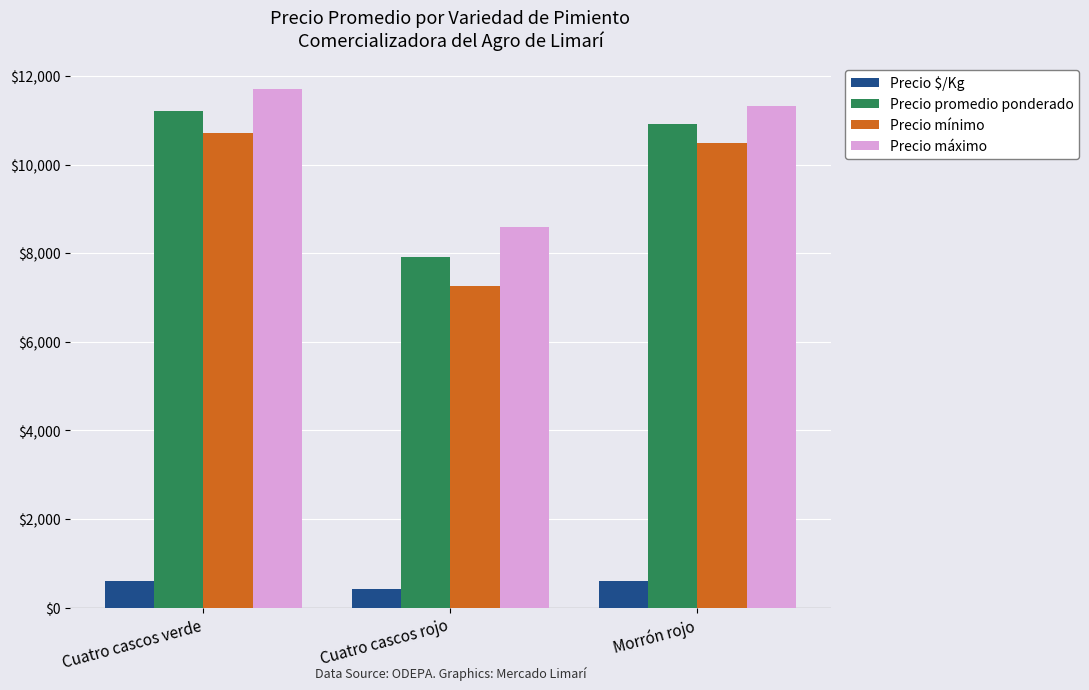

True or false: Precio máximo has a value of 11333 at Morrón rojo.

True